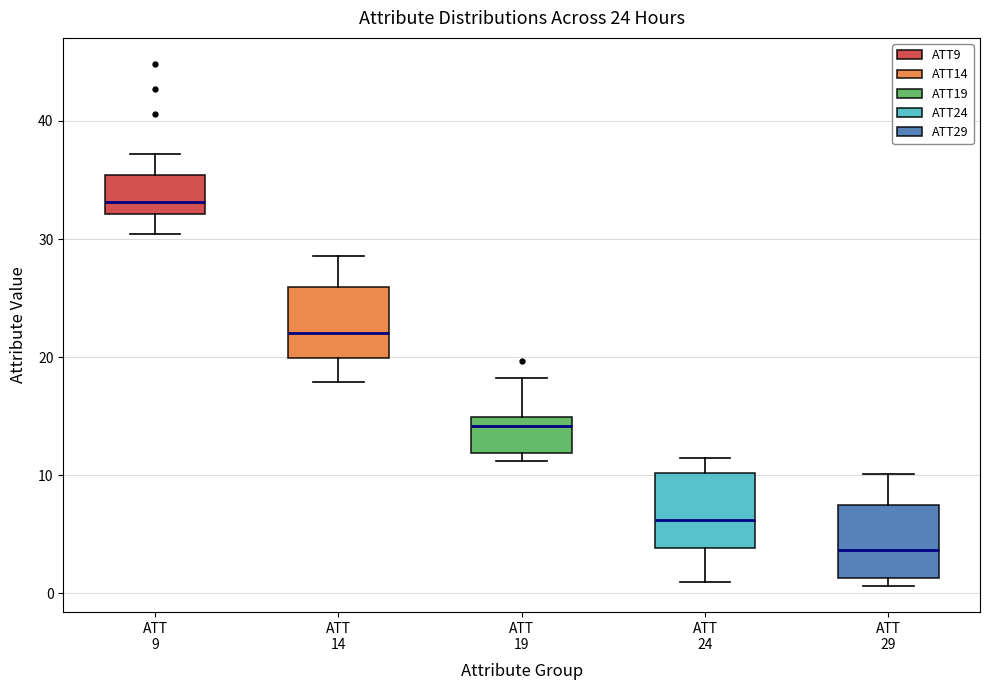

Which box's median line is the highest?

ATT 9